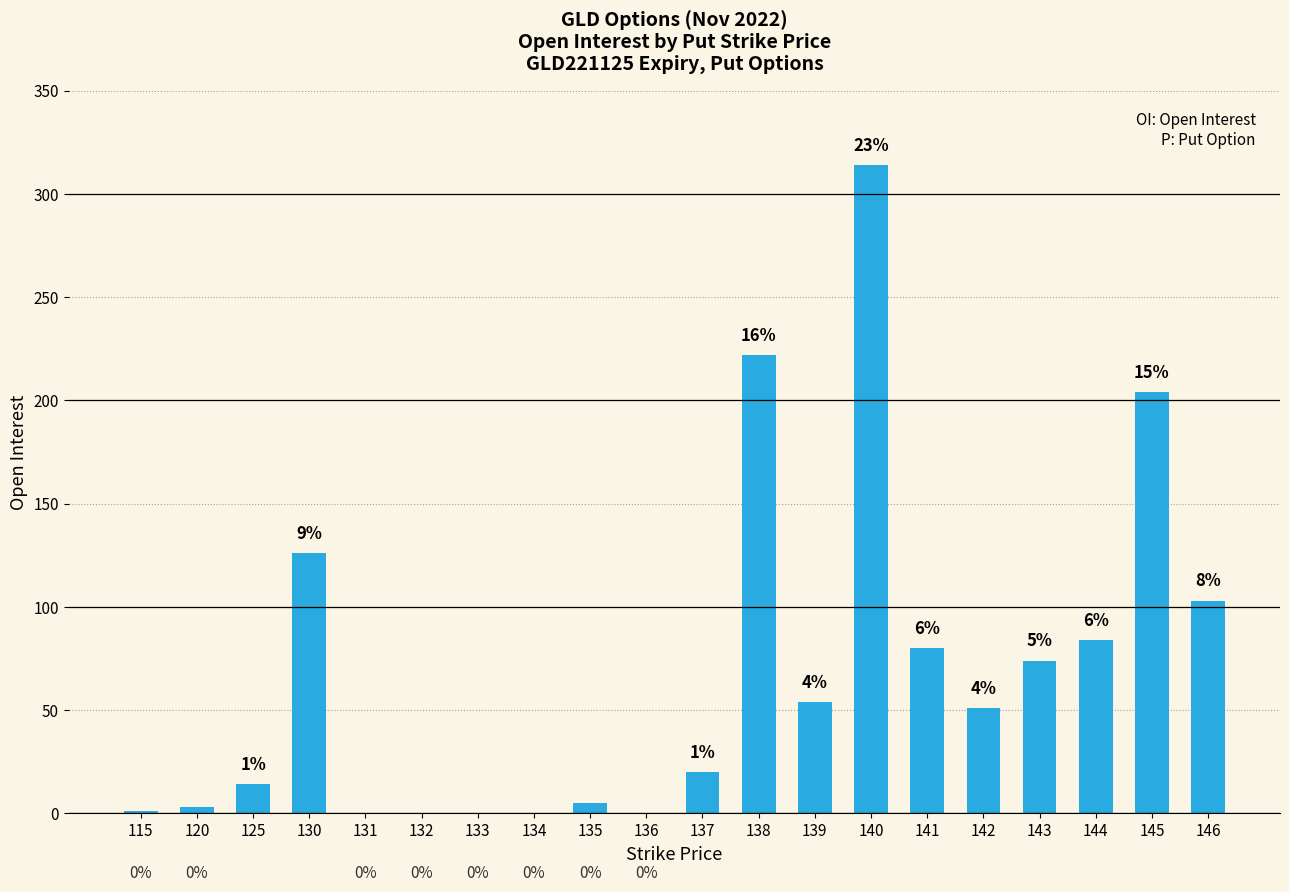

True or false: the data shows -137 at 134.

False